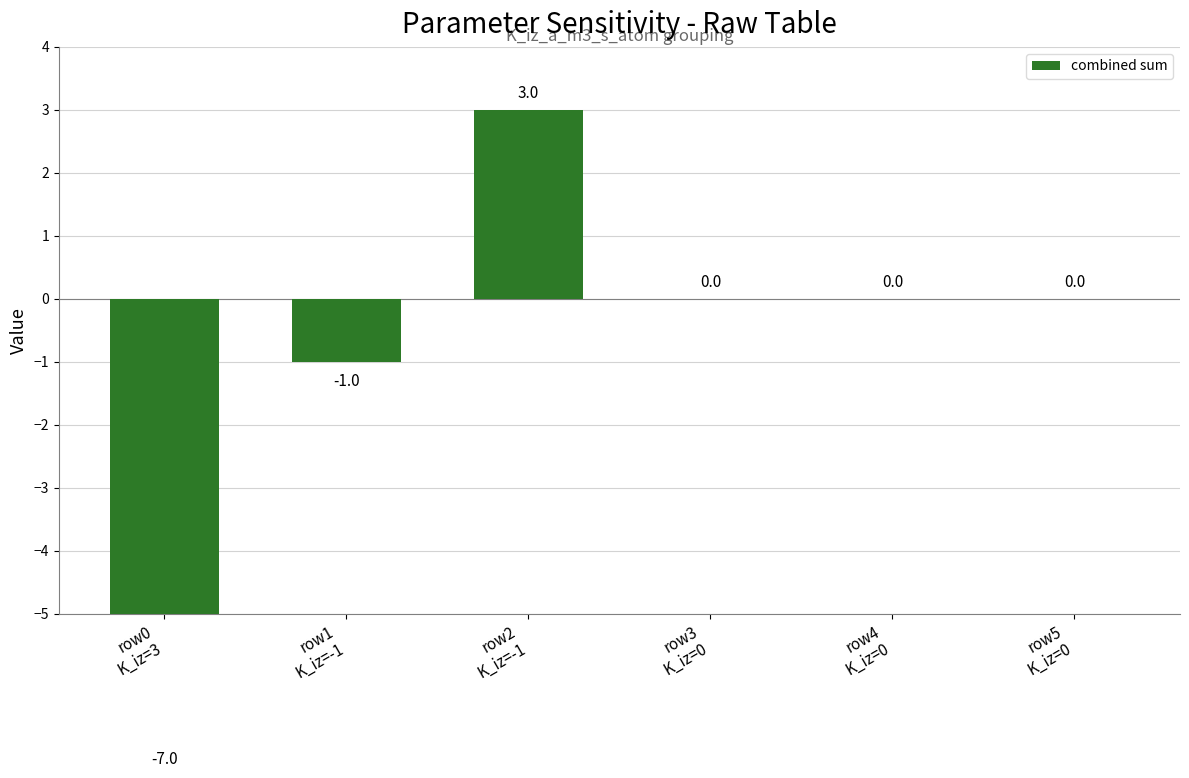

Are the bars grouped side by side (vs. stacked)?

No